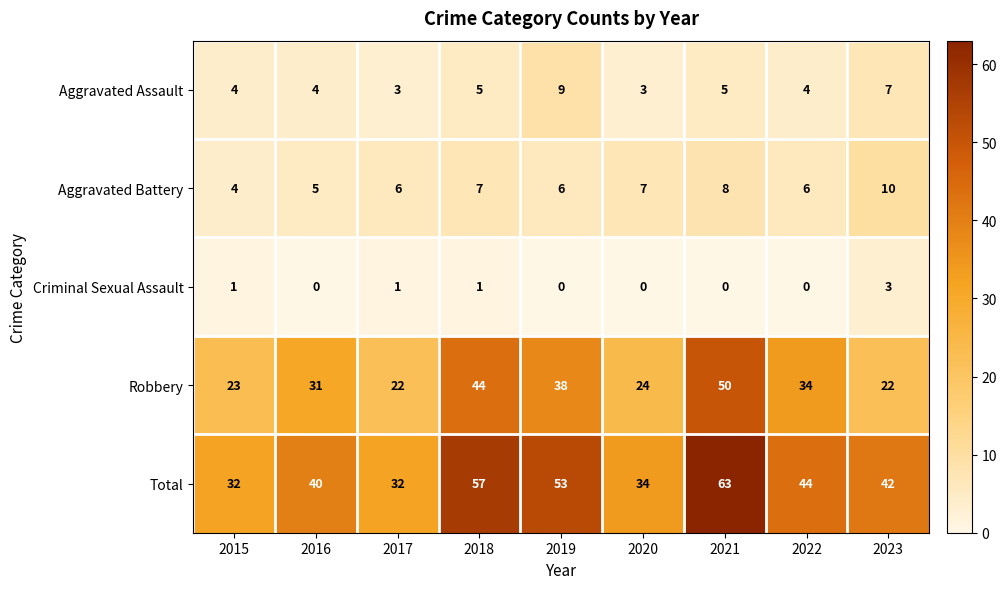

What is the sum of the Robbery values at 2017 and 2023?

44